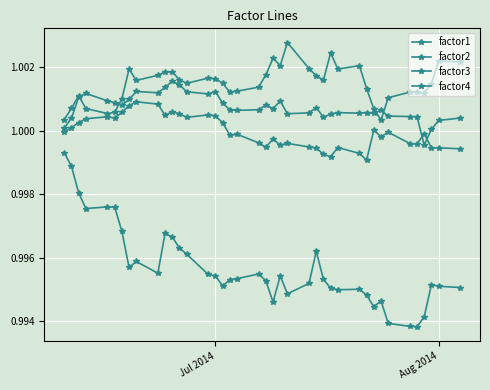

At how many categories does at least one series exceed 0?

40